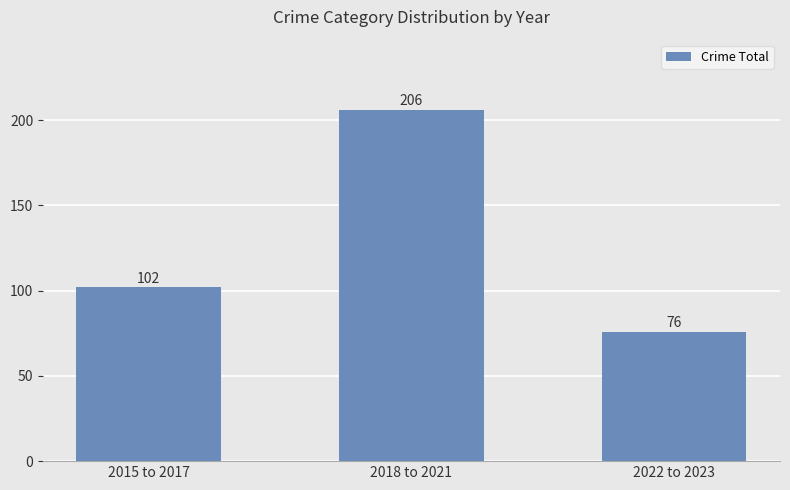

Count the number of data series in this chart.

1